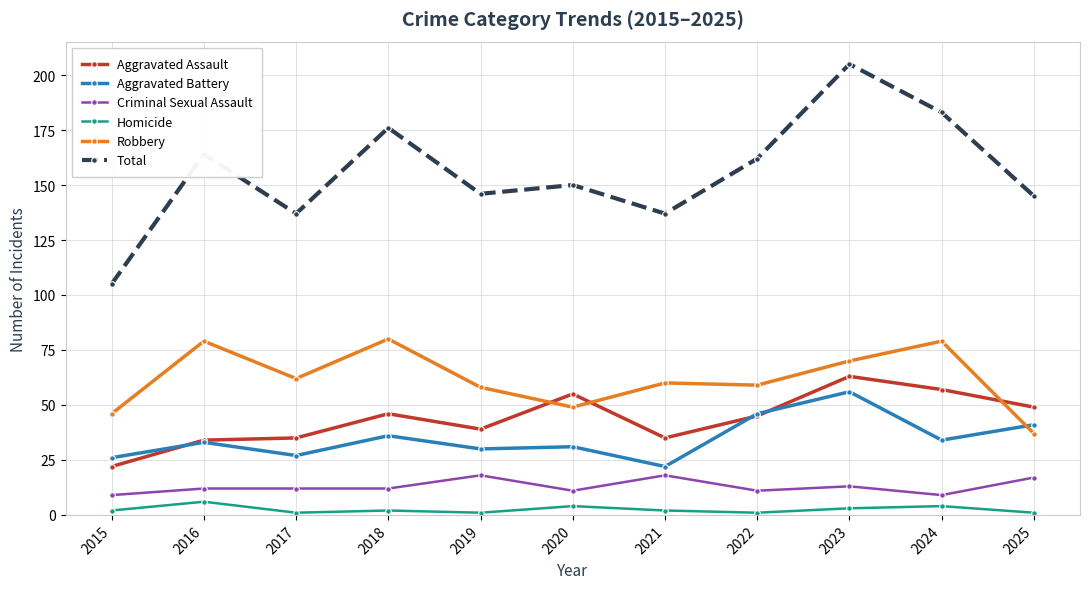

True or false: Total and Homicide cross at least once.

False